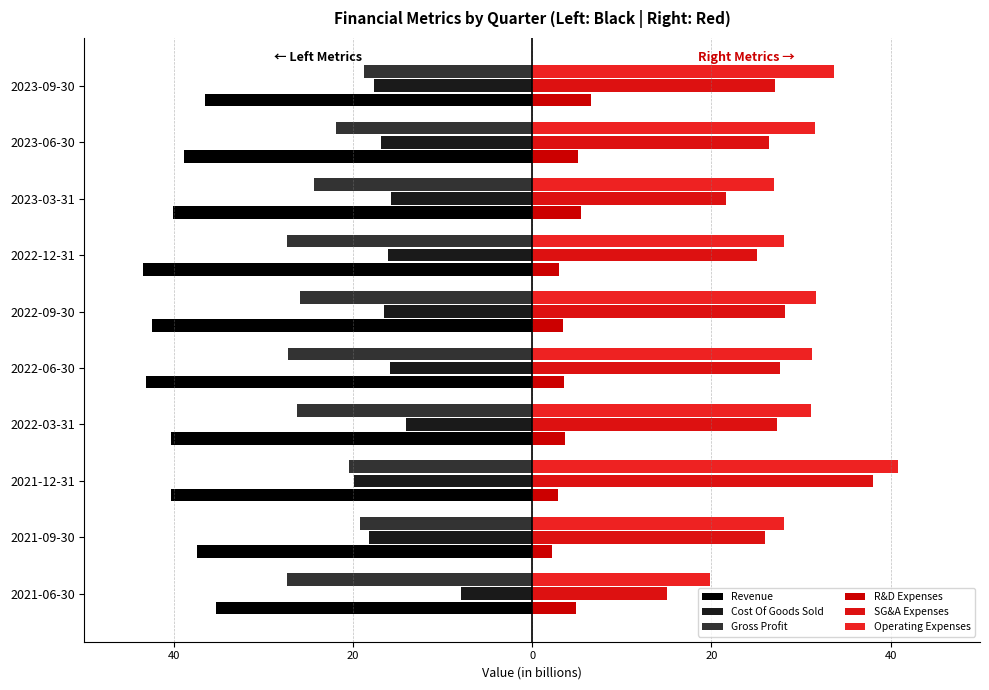

Which series has the widest spread of values?

SG&A Expenses